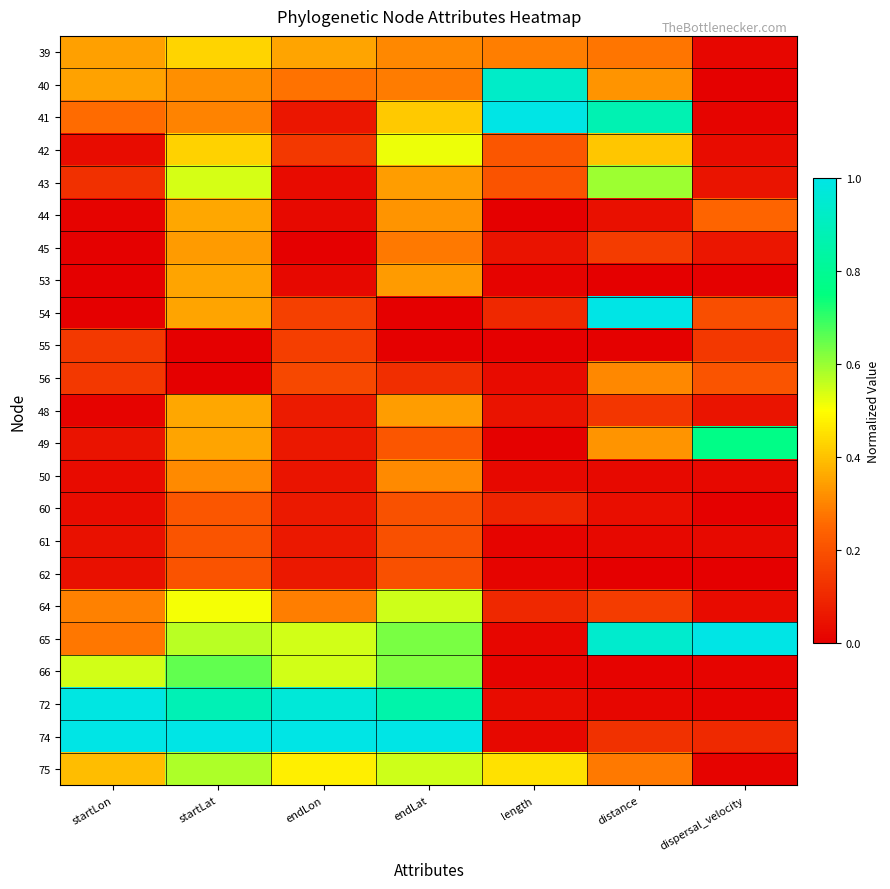

At how many categories does at least one series exceed 0?

7